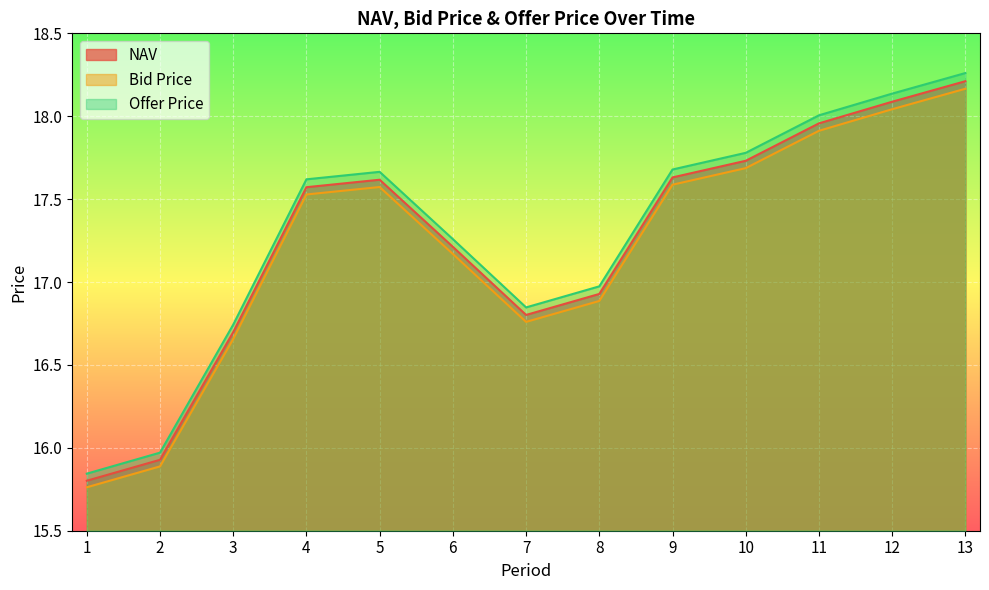

What is the sum of all Bid Price values?

223.6